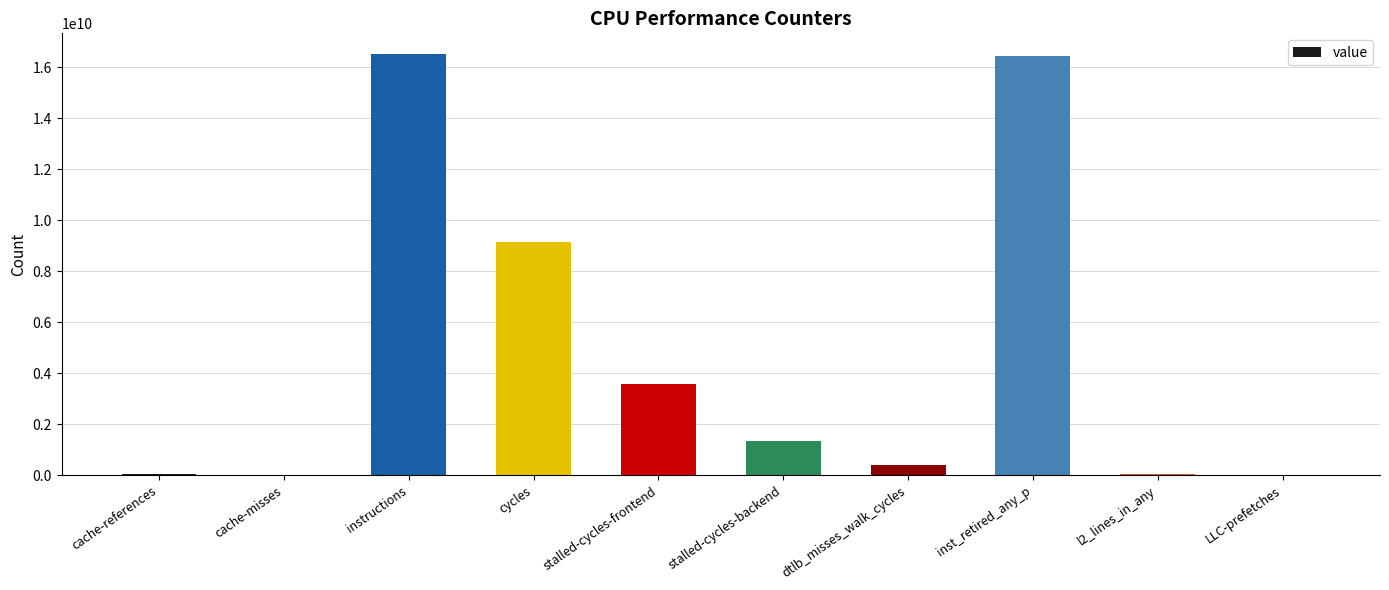

How many data points does each series have?

10